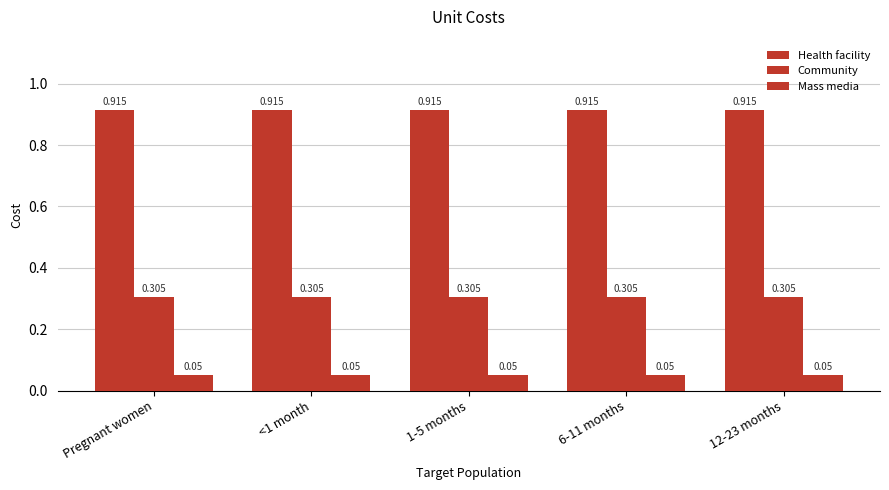

Which has a higher value, 1-5 months or 6-11 months?

1-5 months